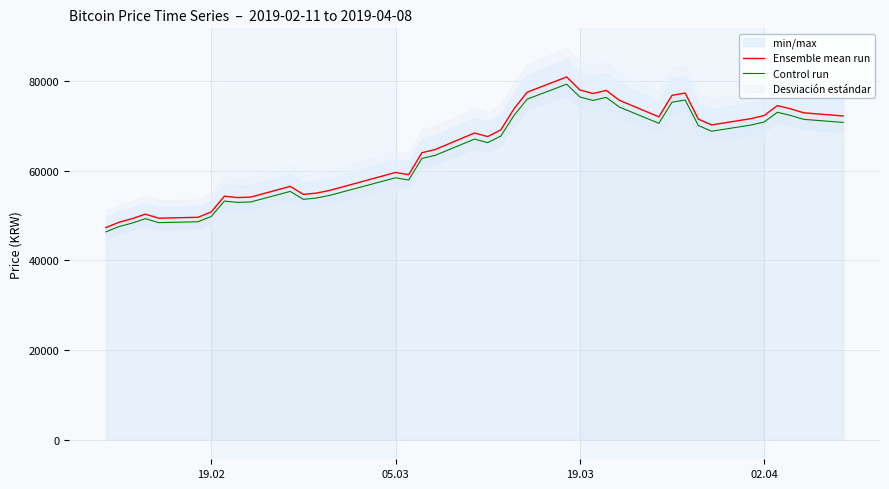

What is the highest value of the Control run series?

79282